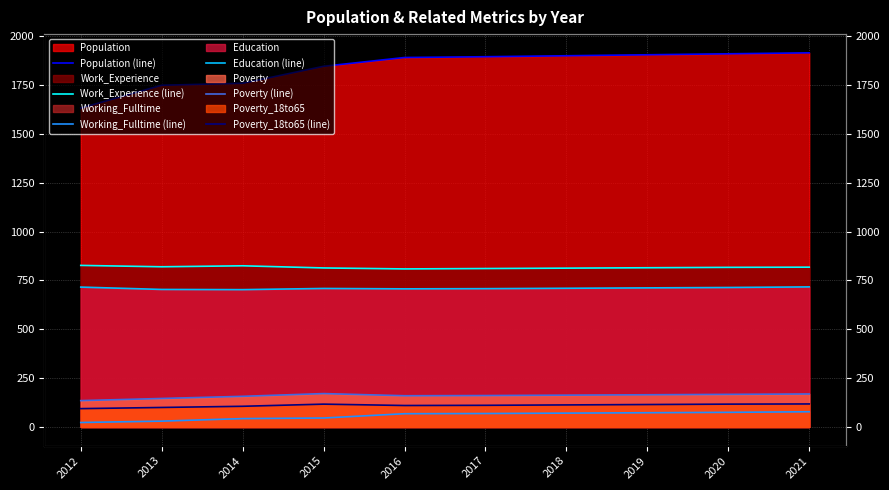

Which has a higher value, 2021 or 2019?

2021